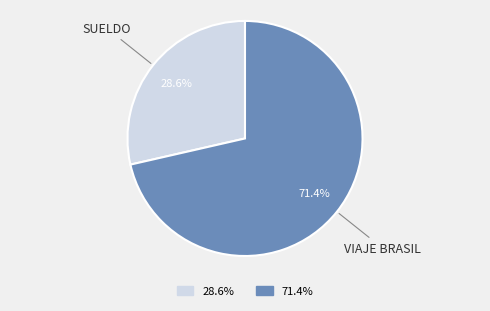

What is the smallest slice in the pie chart?

28.6%